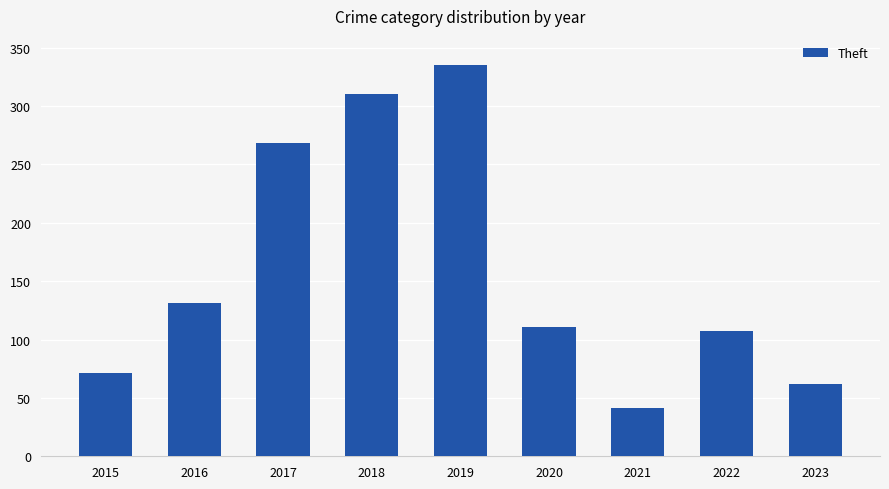

List the labels in order of value, smallest first.

2021, 2023, 2015, 2022, 2020, 2016, 2017, 2018, 2019